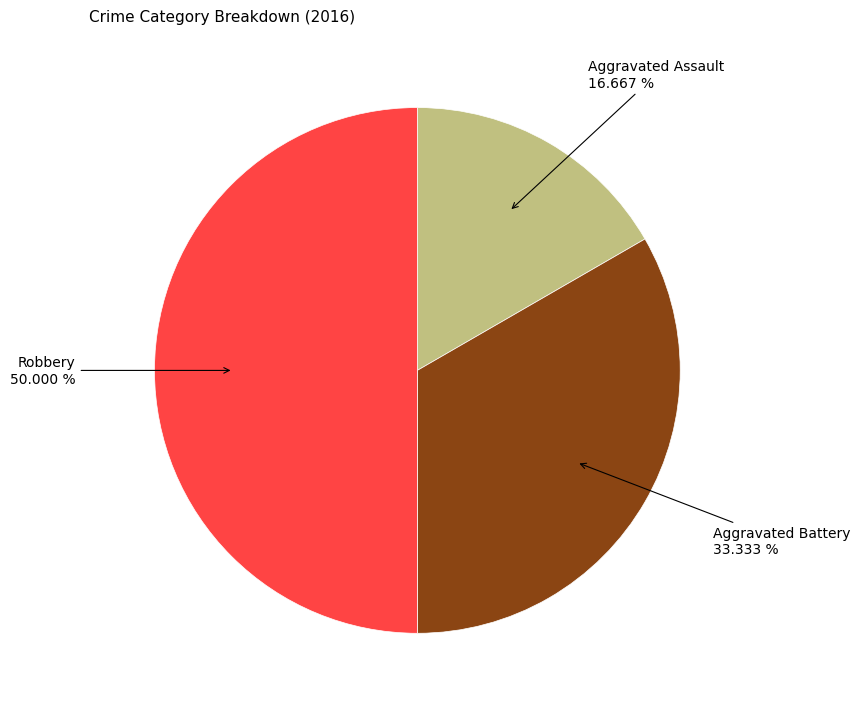

How many segments does this pie chart have?

3